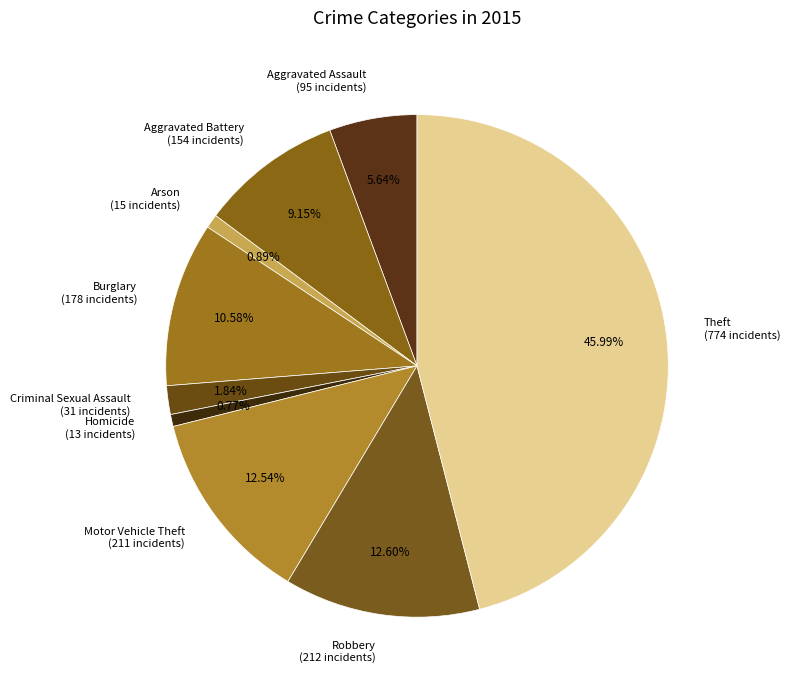

Do Criminal Sexual Assault and Arson together represent more than half of the pie?

No